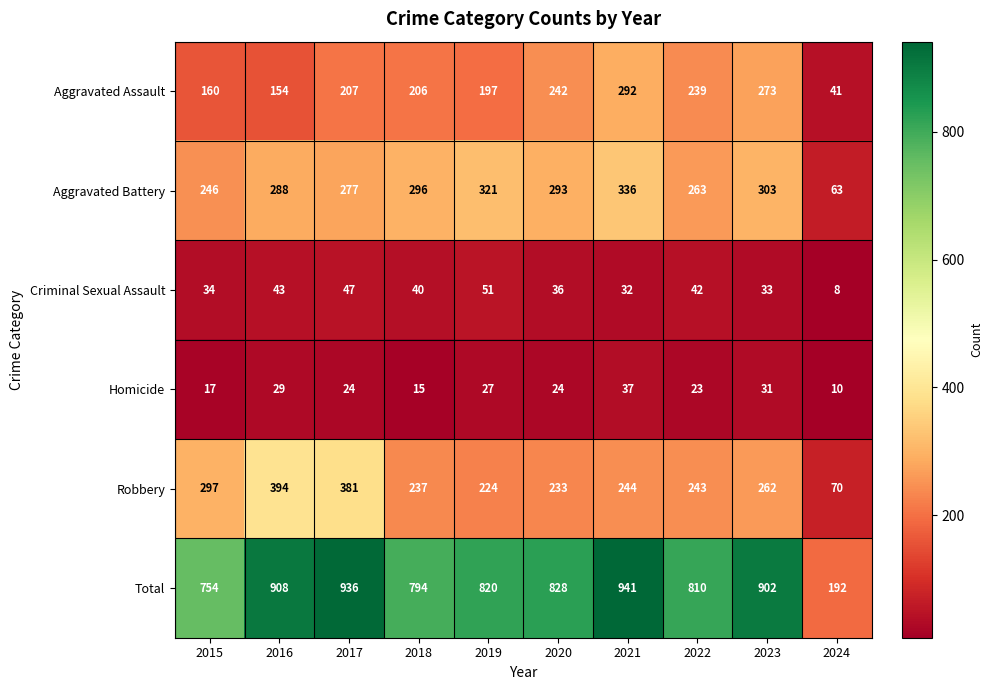

Which label corresponds to the largest value in the chart?

2021